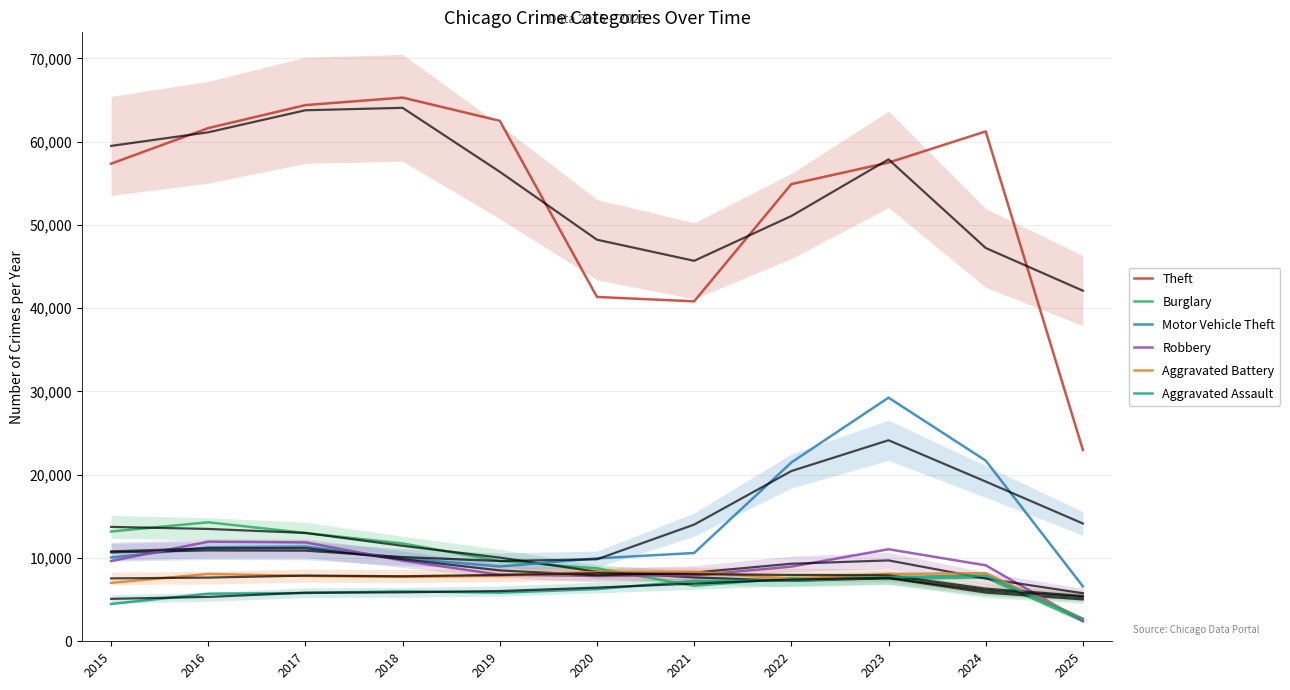

What is the greatest value displayed?

65290